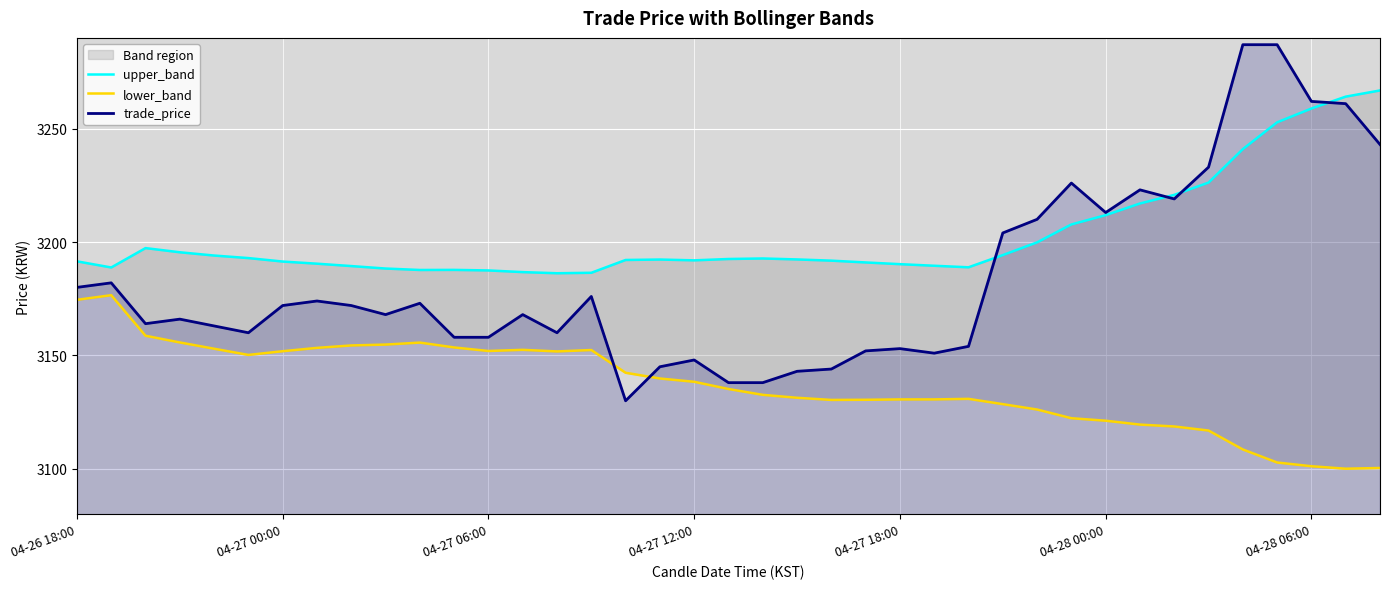

The value of trade_price at 04-28 06:00 is 1444. True or false?

False